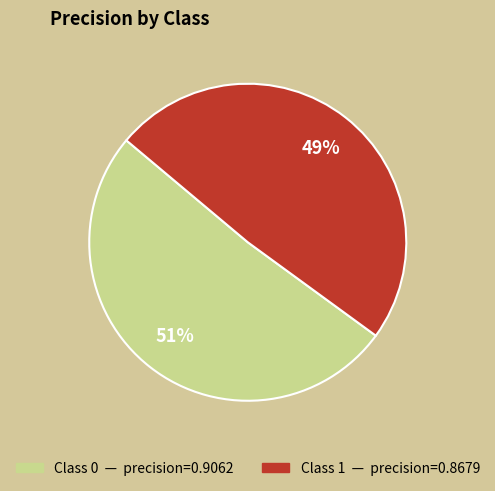

To the nearest percent, what is the difference between the largest and smallest slice percentages?

2%